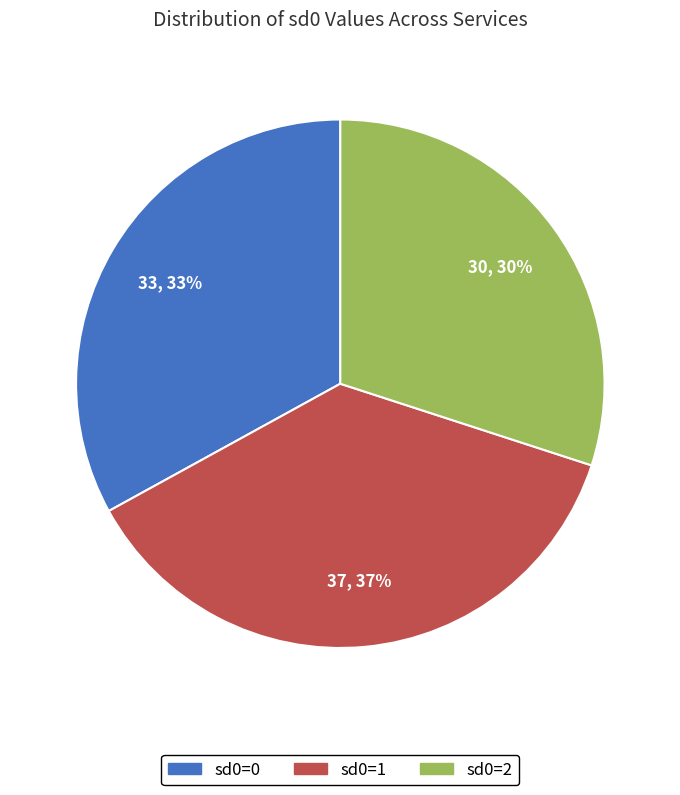

Approximately how many times larger is the value at sd0=2 compared to sd0=0?

0.9